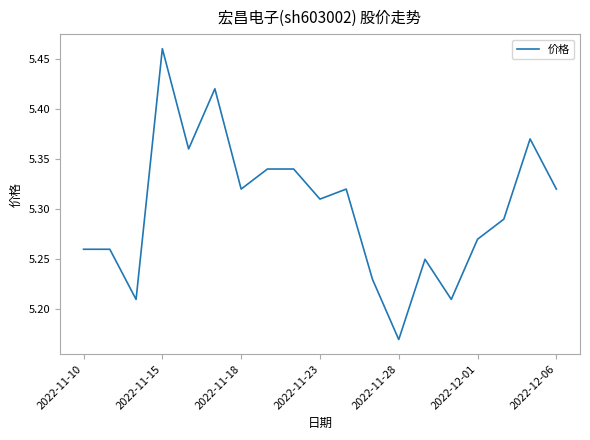

What is the difference between the maximum and minimum values?

0.3